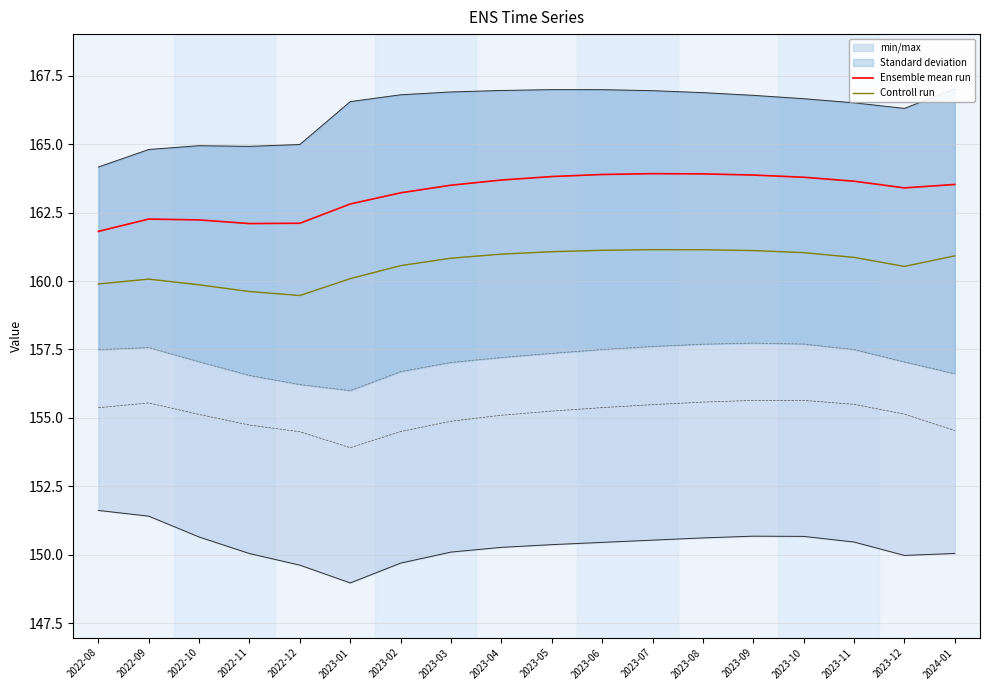

What is the label of the 16th point from the left?

2023-11